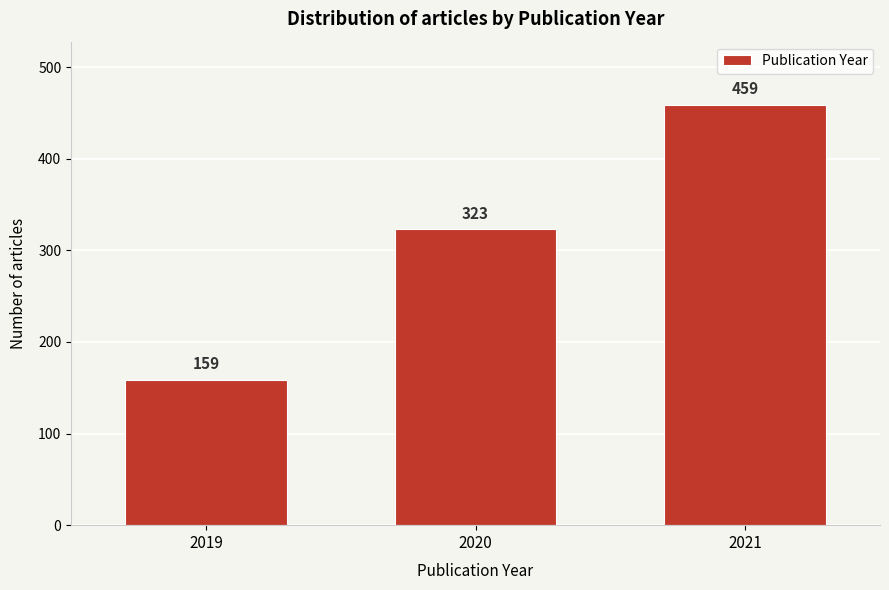

Reading left to right, list all the values displayed in this chart.

2019=159	2020=323	2021=459